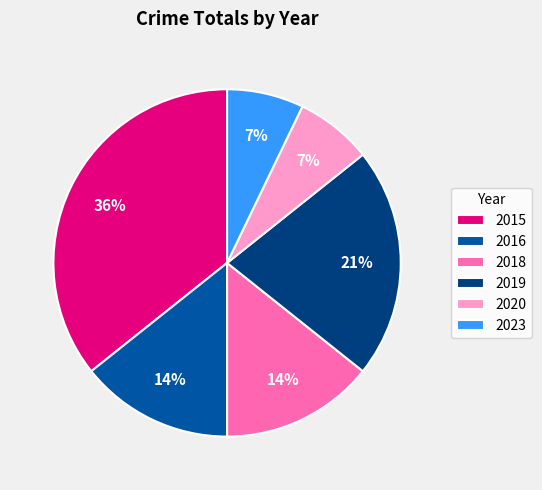

How many slices are in this pie chart?

6